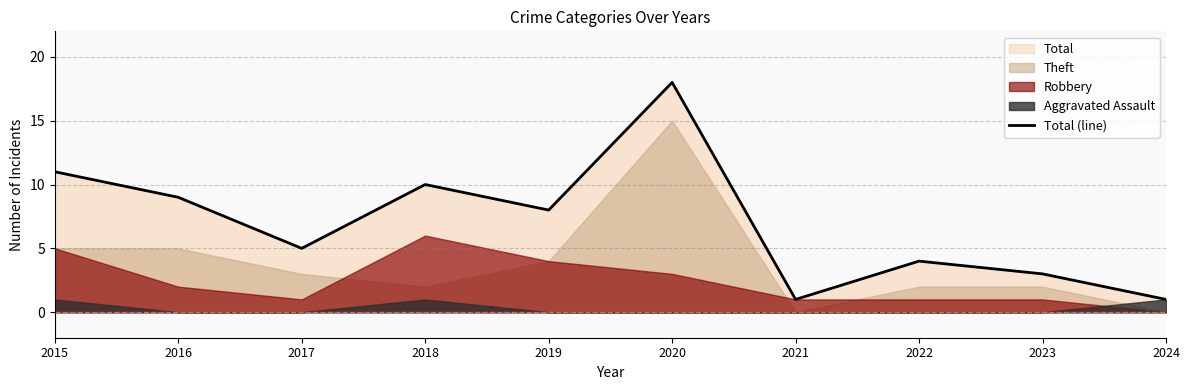

What is the change in value from 2016 to 2017?

-4